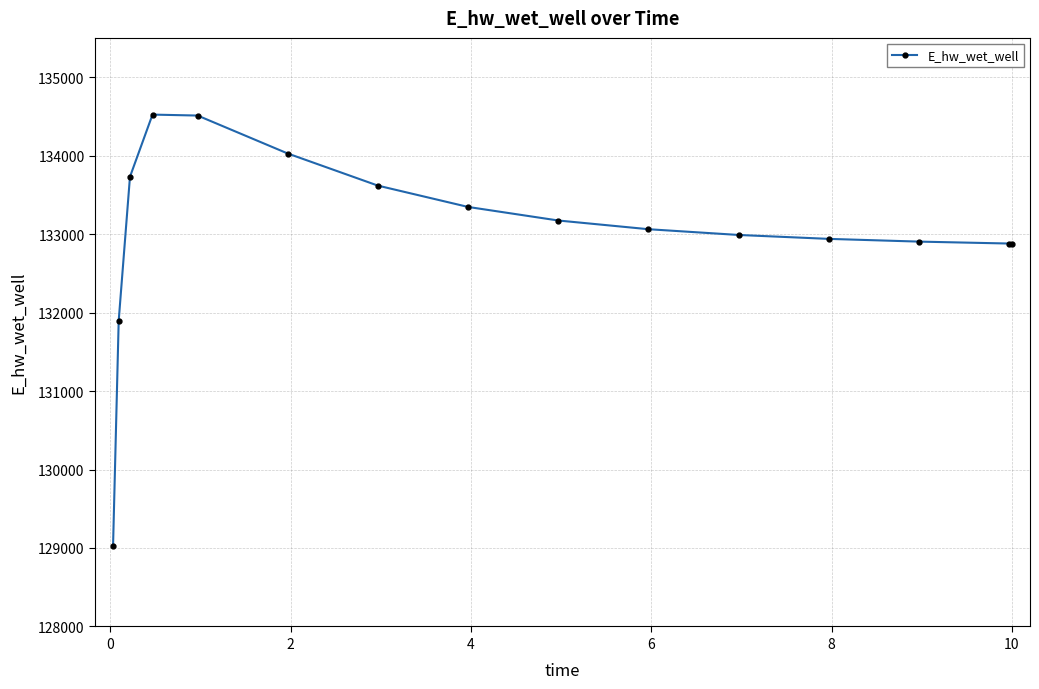

True or false: the data has more than 0 interior local peaks.

True